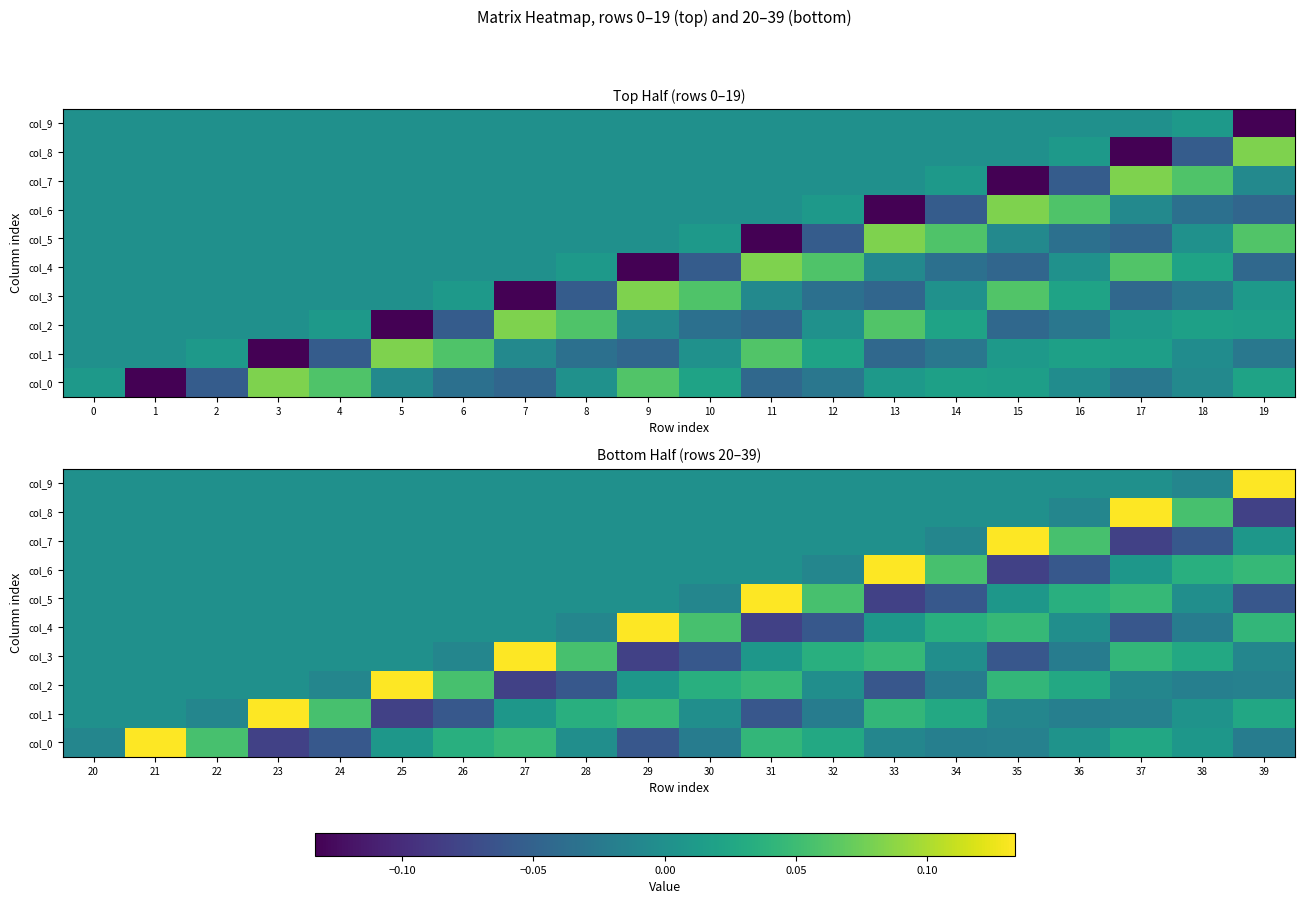

What is the greatest value displayed?

0.1